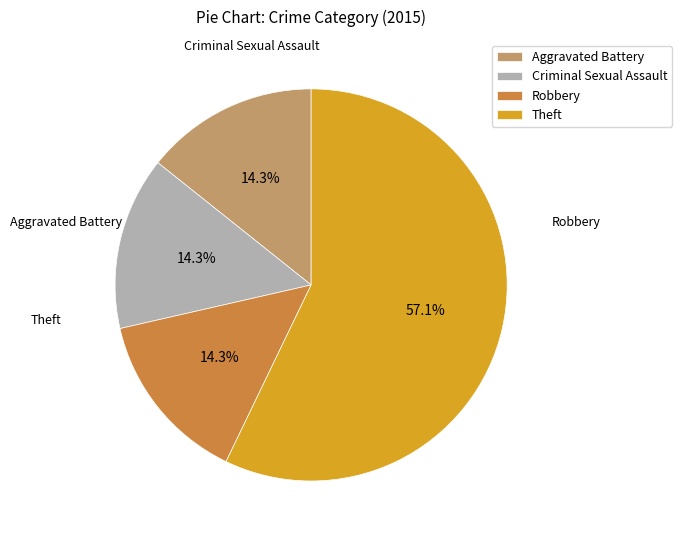

Is there any slice that represents more than half of the pie?

Yes